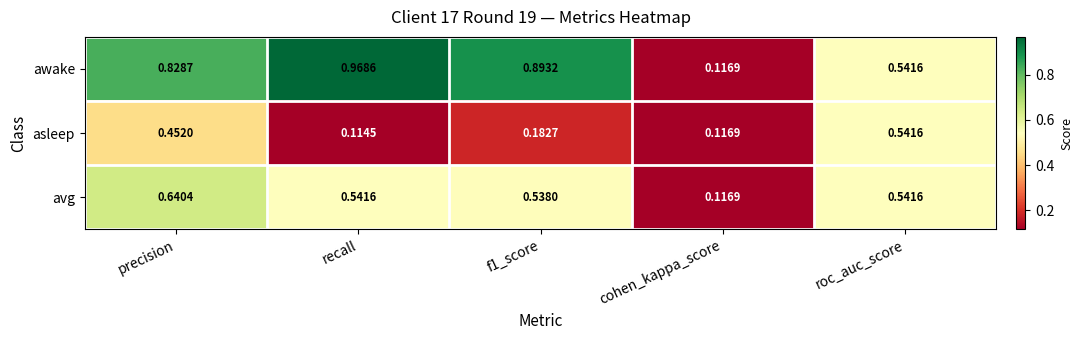

At which category does the chart reach its peak across all series?

recall